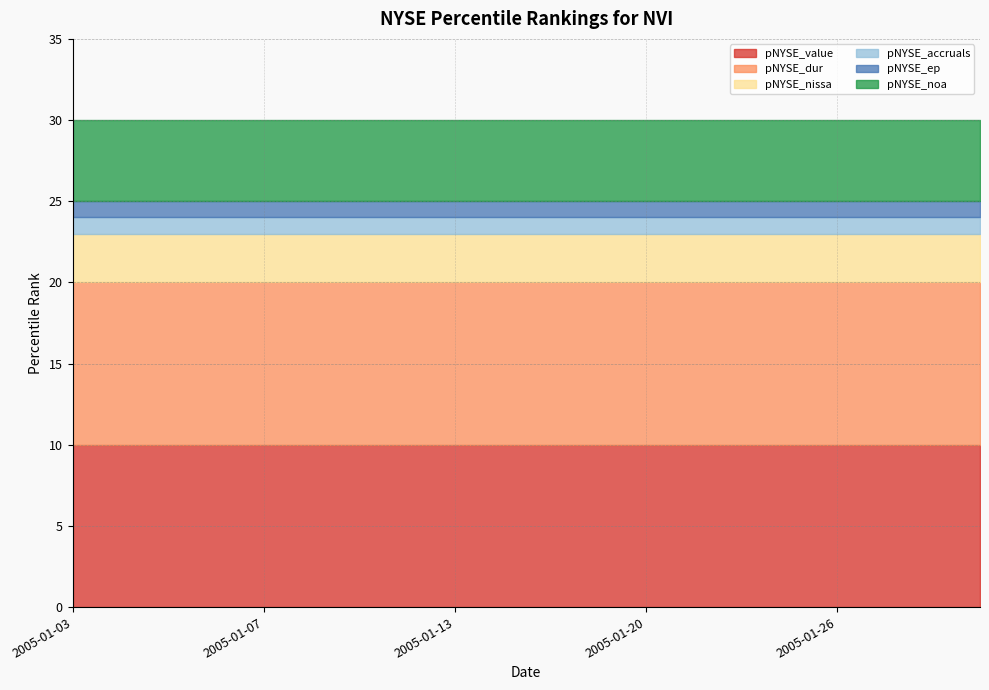

Rank the categories by pNYSE_dur value from highest to lowest.

2005-01-03, 2005-01-04, 2005-01-05, 2005-01-06, 2005-01-07, 2005-01-10, 2005-01-11, 2005-01-12, 2005-01-13, 2005-01-14, 2005-01-18, 2005-01-19, 2005-01-20, 2005-01-21, 2005-01-24, 2005-01-25, 2005-01-26, 2005-01-27, 2005-01-28, 2005-01-31